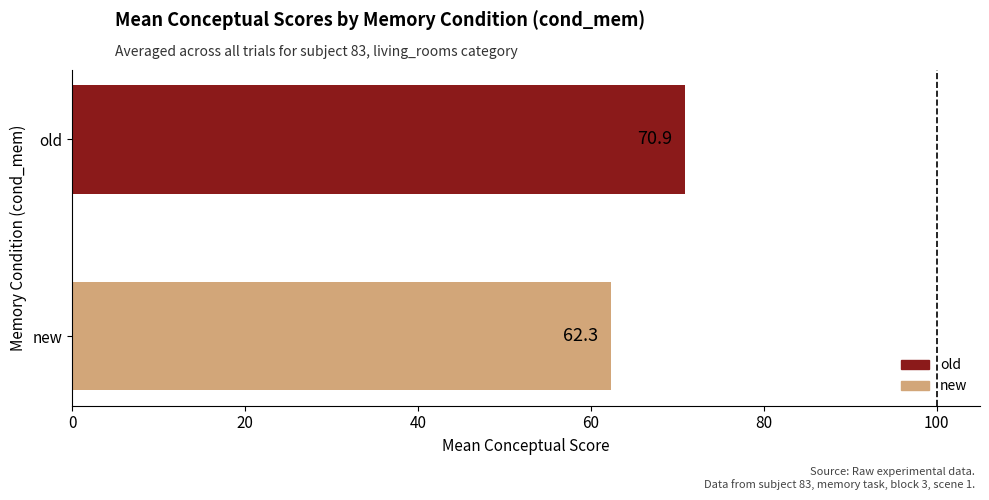

What are all the series names shown in the legend?

old, new